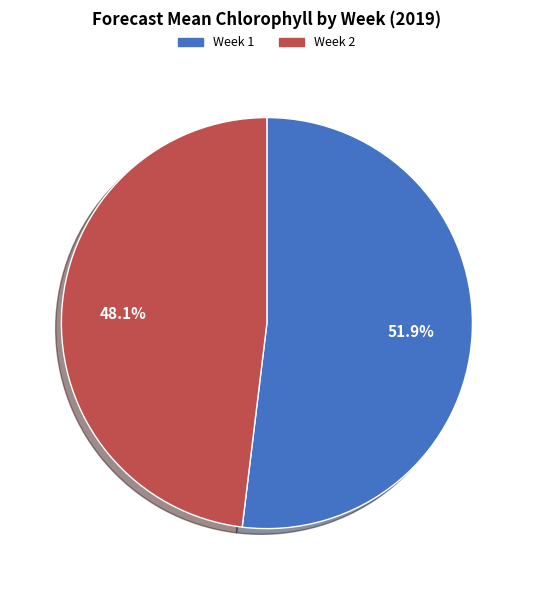

How much of the chart is everything except Week 2?

51.9%